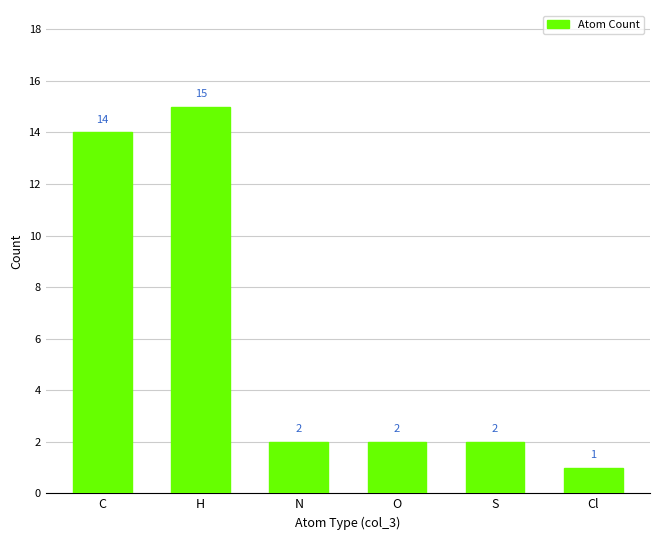

The chart shows a value of 1 at O. True or false?

False